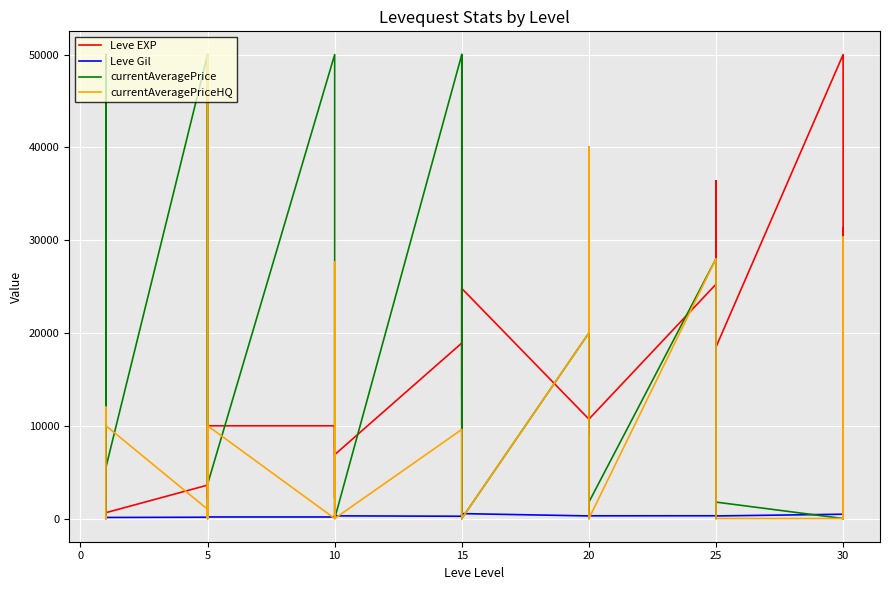

What is the label of the 40th point from the left?

30